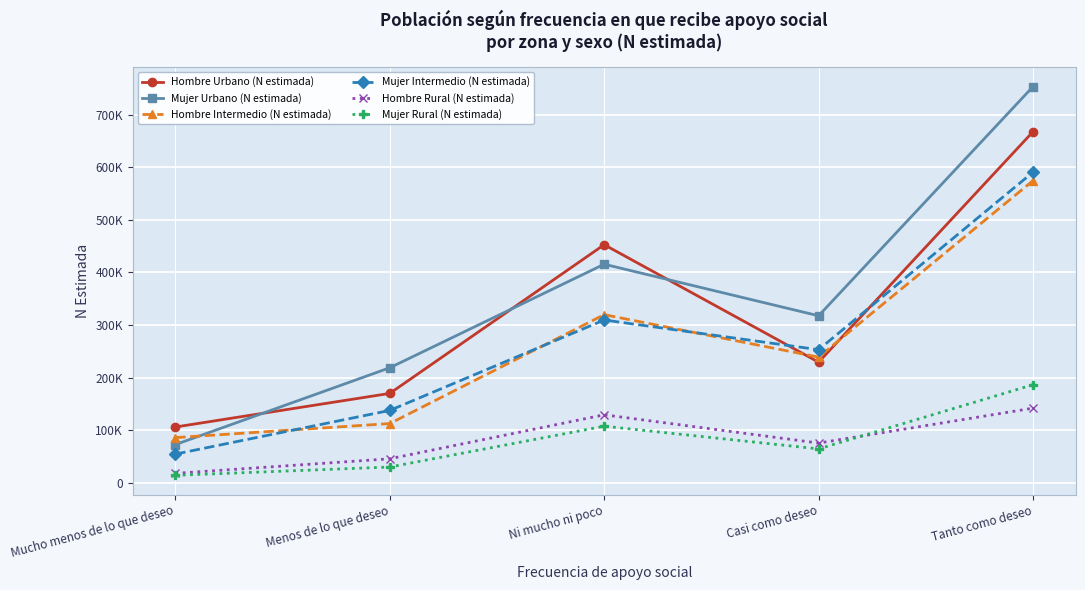

At how many categories does at least one series exceed 249137?

3